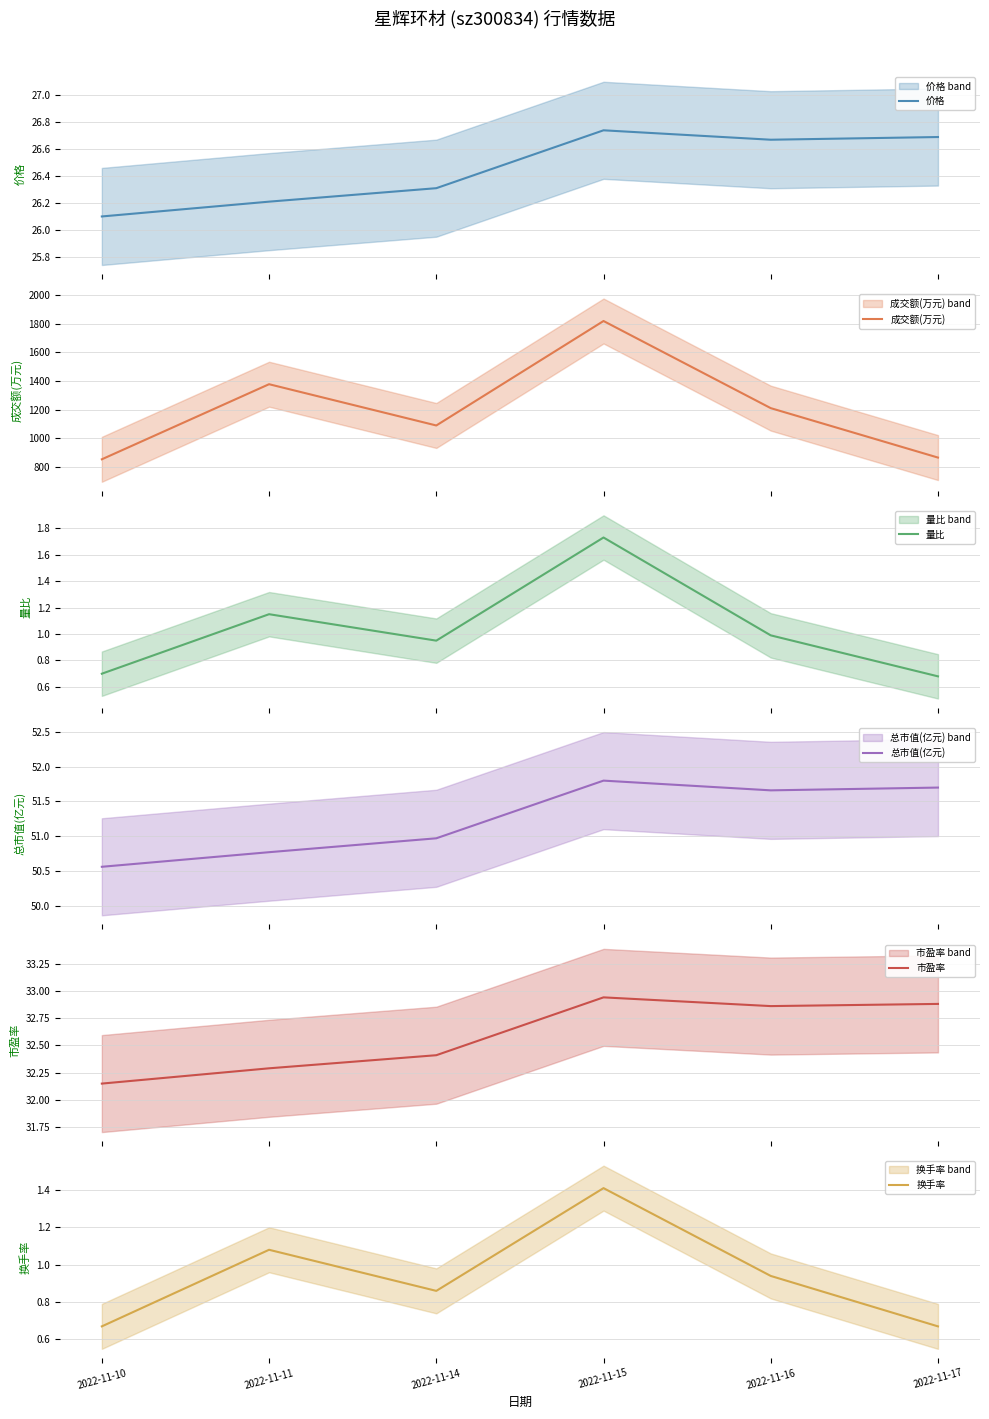

What is the minimum value shown in the chart?

0.7